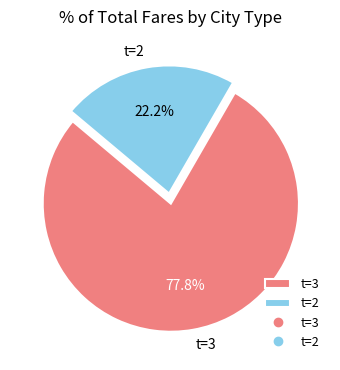

Rank the categories by value from highest to lowest.

t=3, t=2